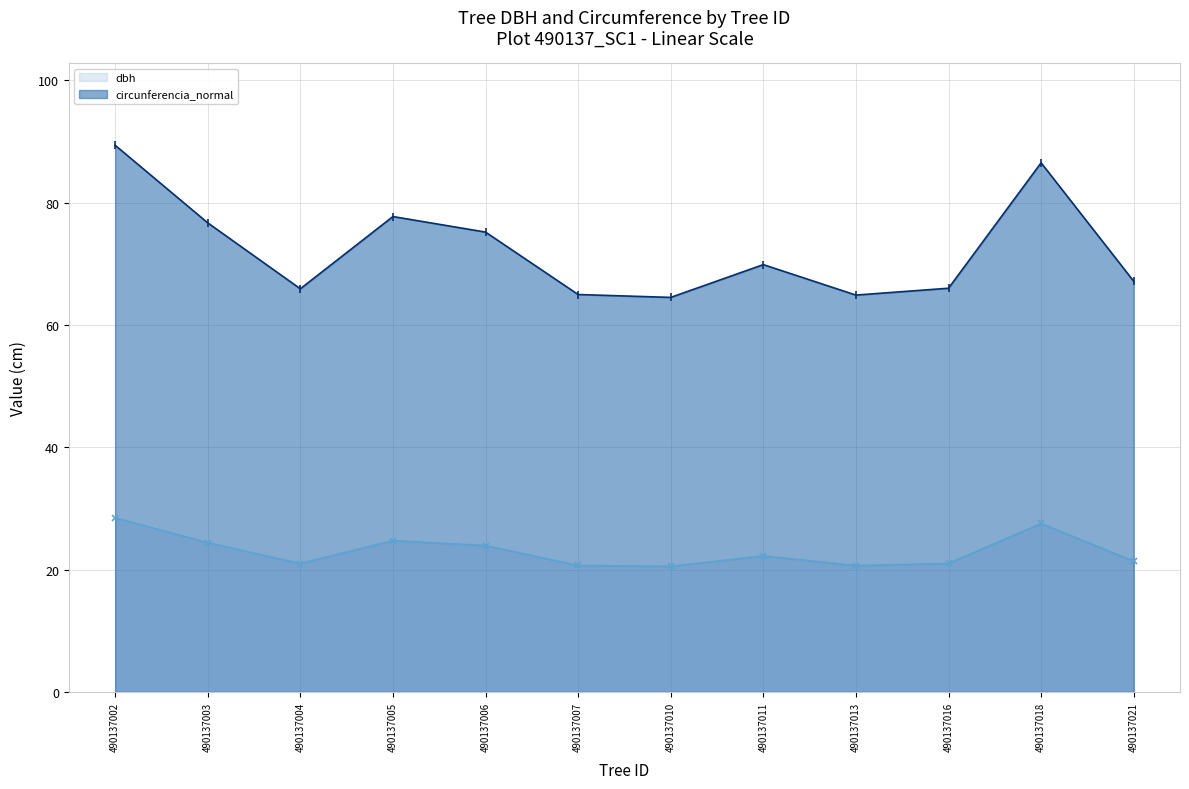

Which series has the largest range (max minus min)?

circunferencia_normal